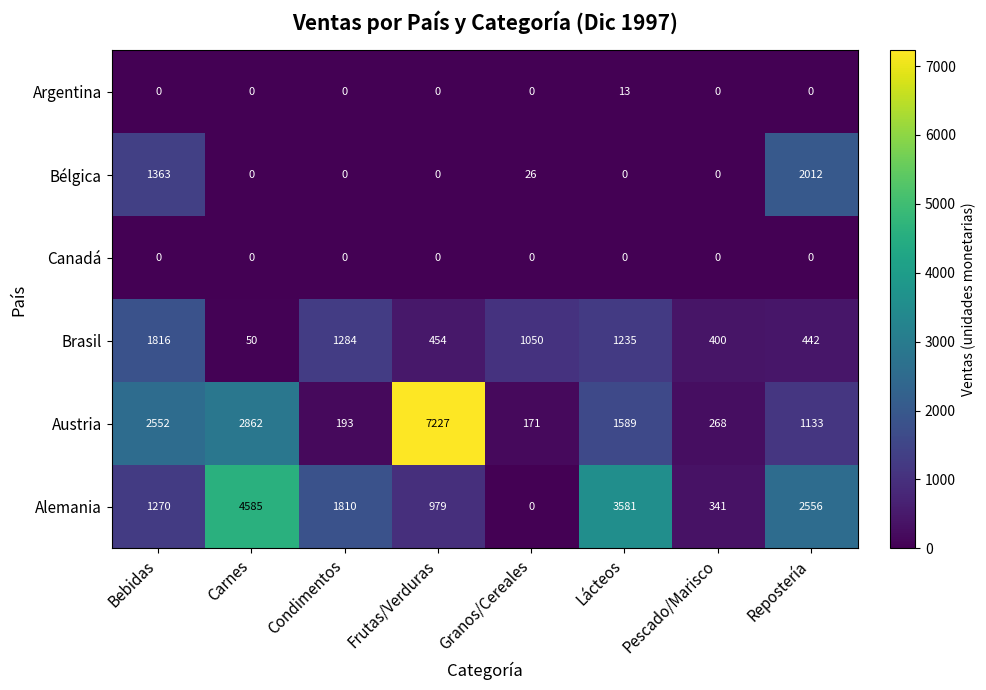

How many categories are shown in the chart?

8